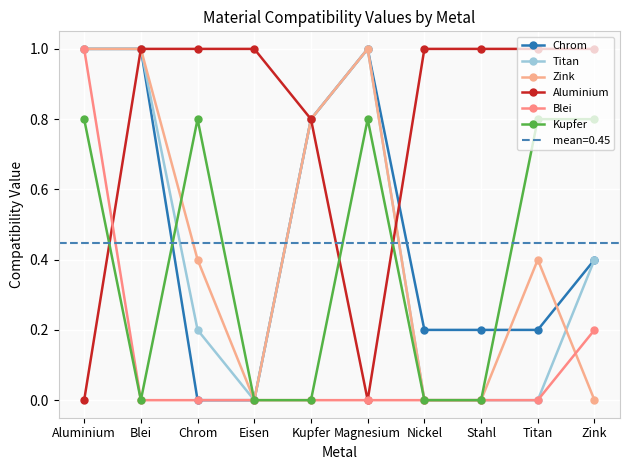

What is the sum of all Kupfer values?

4.0